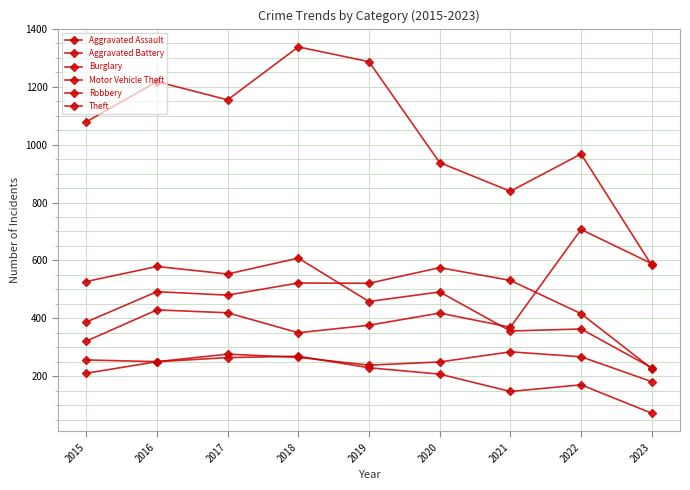

Does the chart have visible grid lines?

Yes